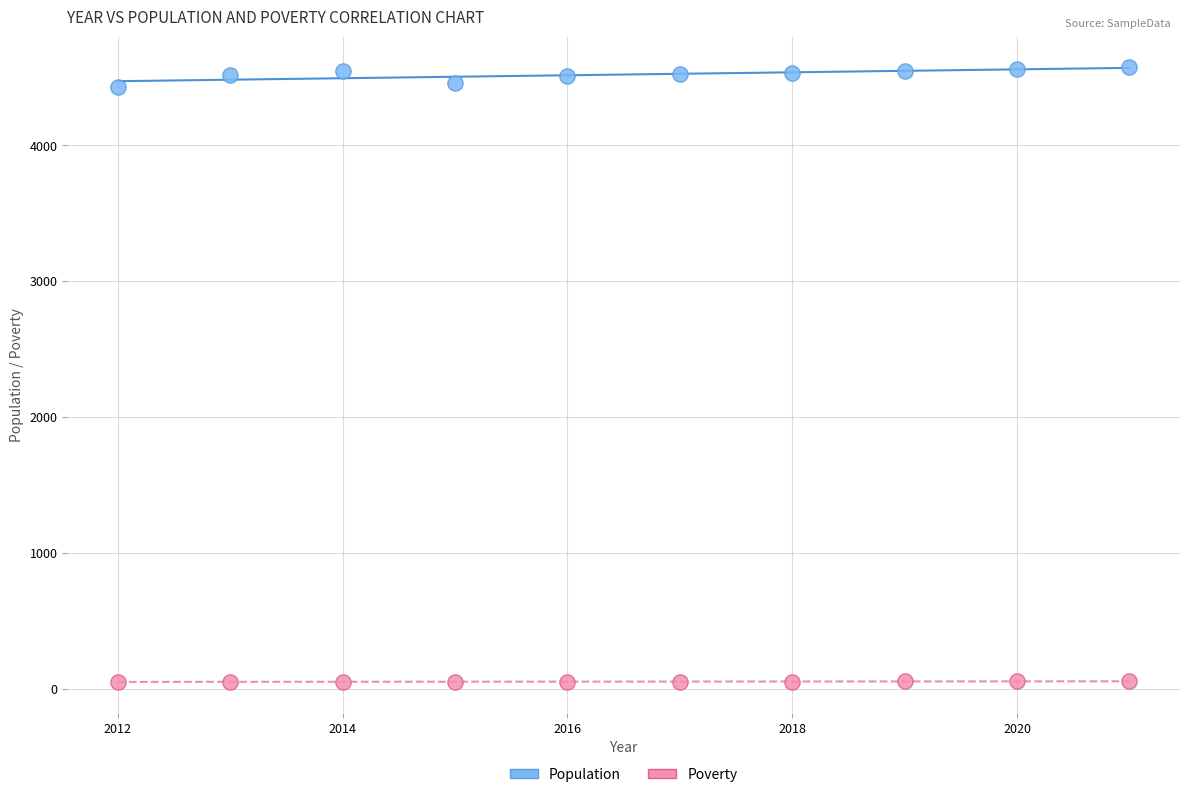

What are all the series names shown in the legend?

Population, Poverty